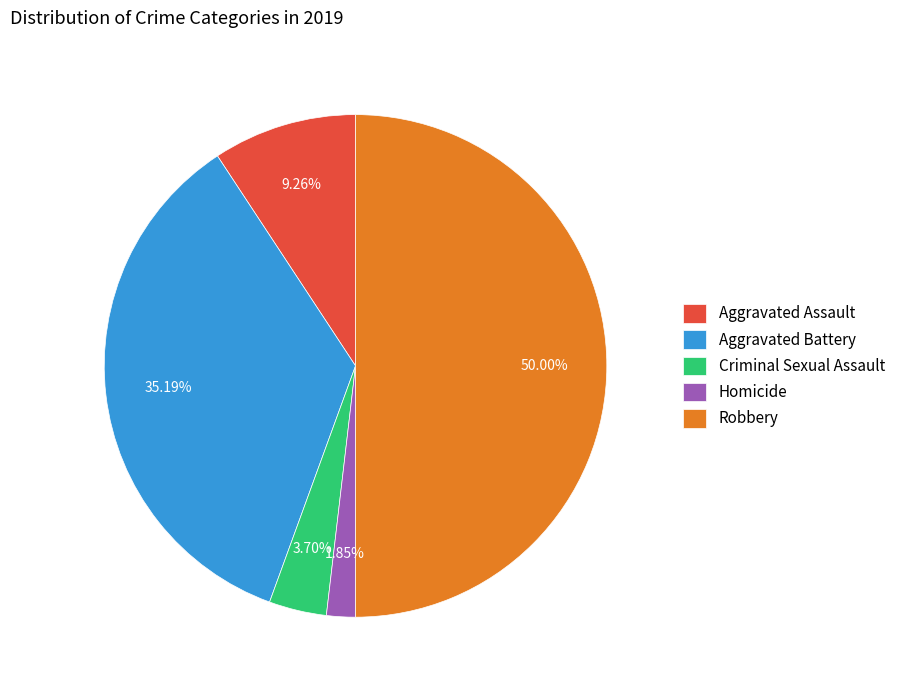

Which slice is the largest?

Robbery